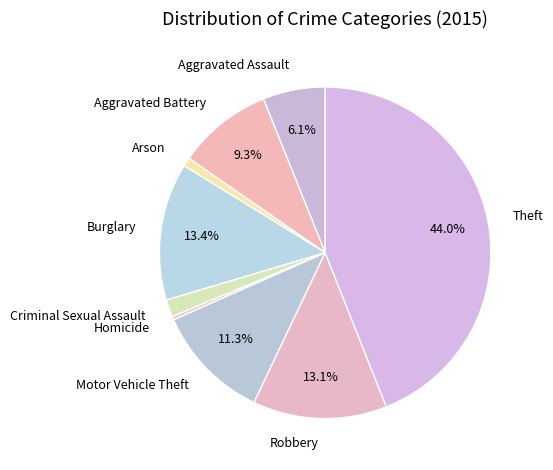

Is there a majority slice in this chart?

No